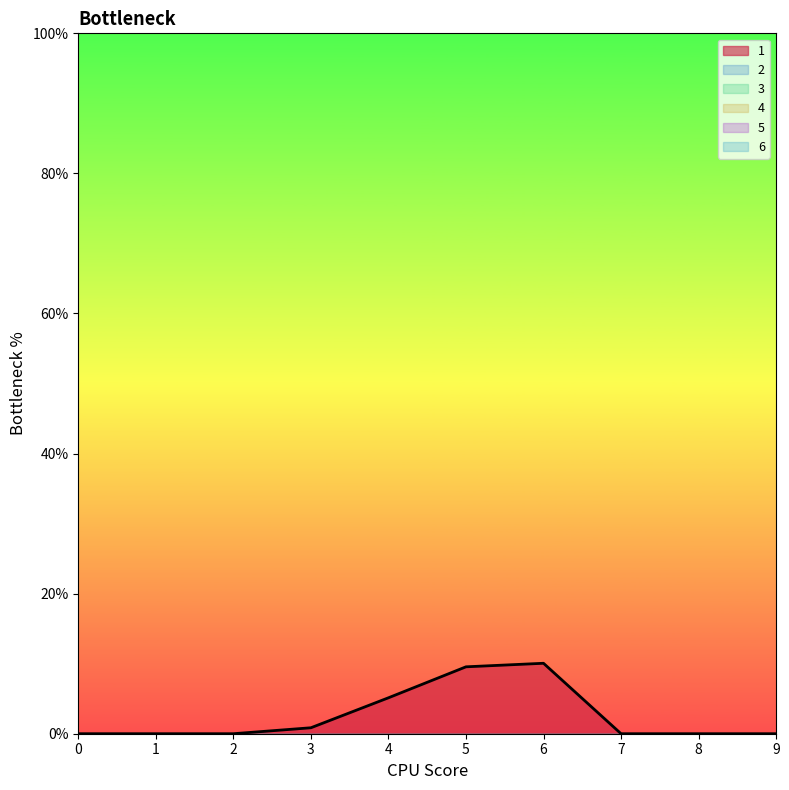

True or false: 1 and 2 intersect in this chart.

False